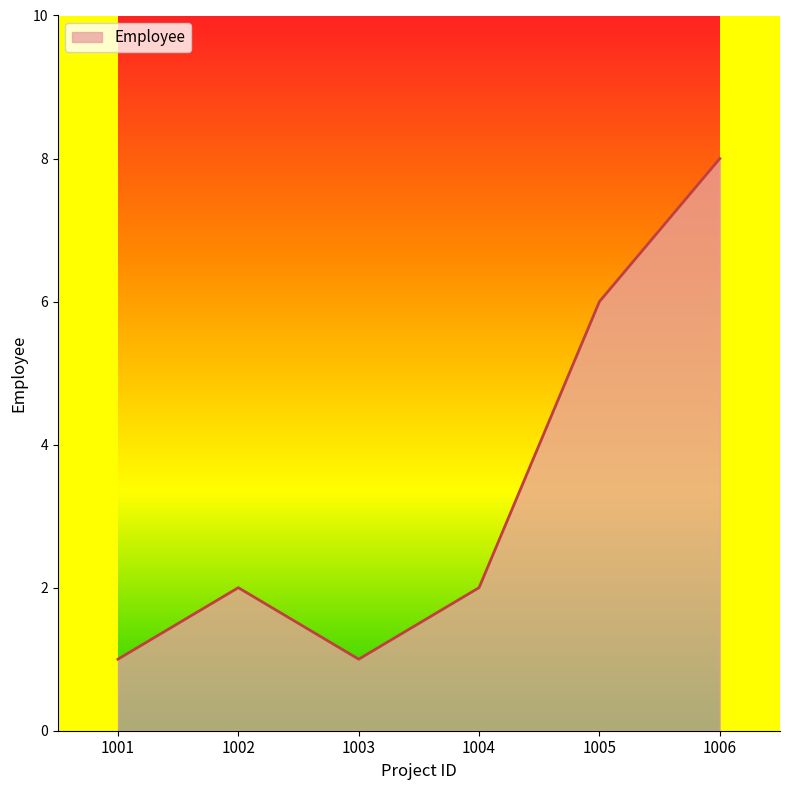

How many series are shown in this chart?

1